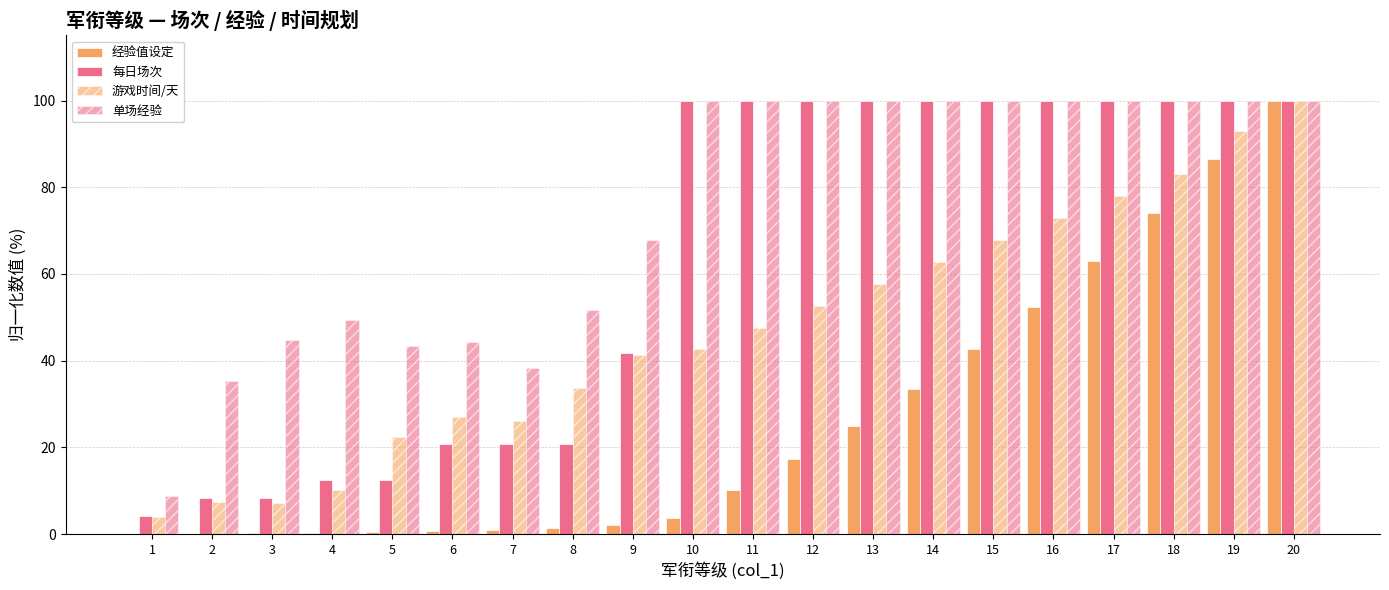

Are the bars grouped side by side (vs. stacked)?

Yes